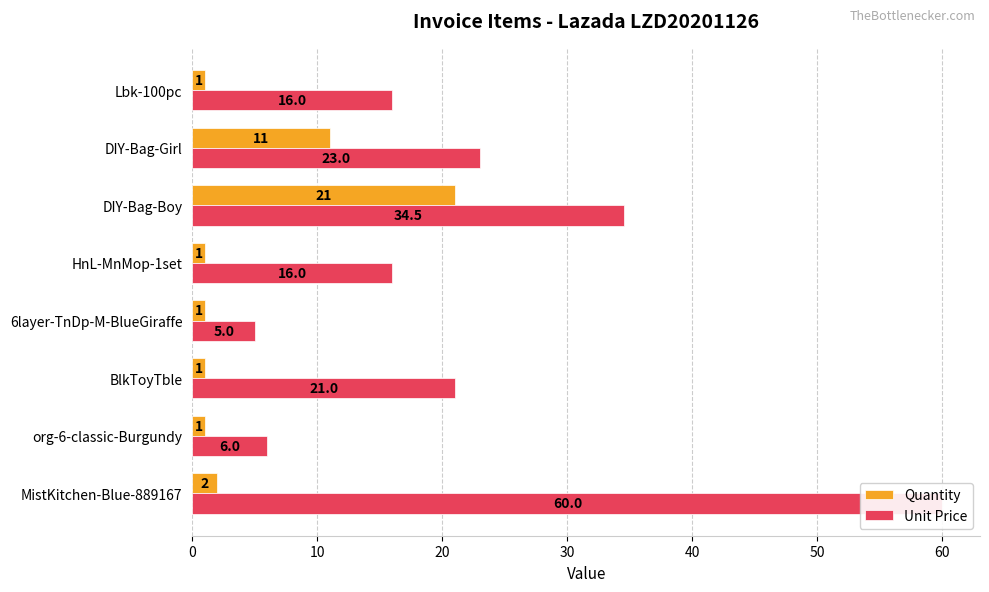

Is the value of Unit Price at Lbk-100pc greater than the value of Quantity at BlkToyTble?

Yes